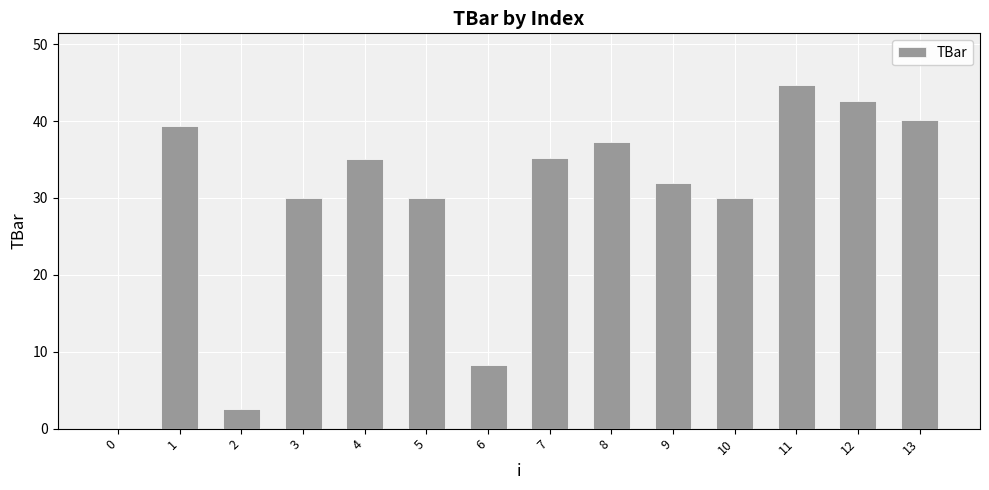

What is the sum of all values?

407.1